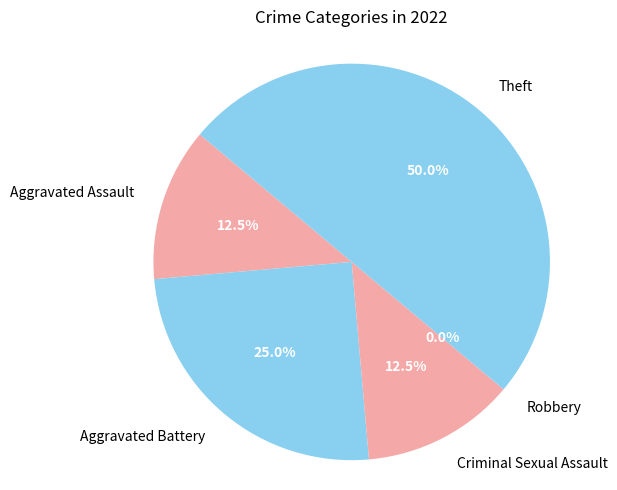

To the nearest percent, what percentage of the pie is Theft?

50%